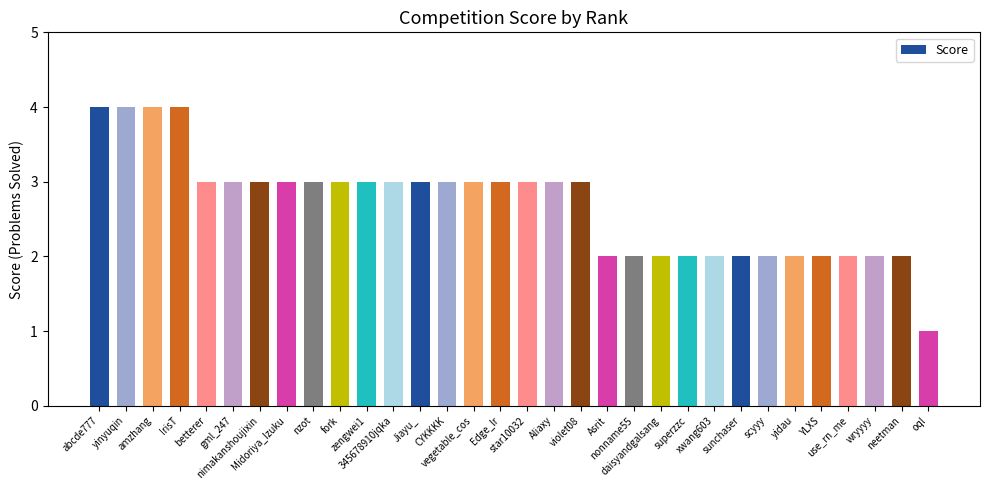

What is the sum of all values?

86